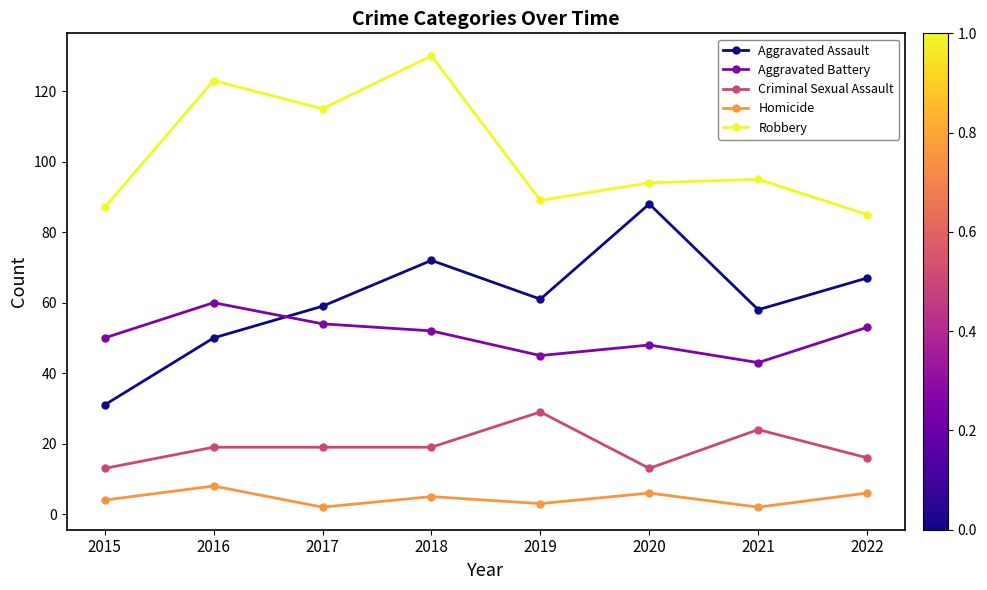

Where is the first local maximum for Homicide?

2016